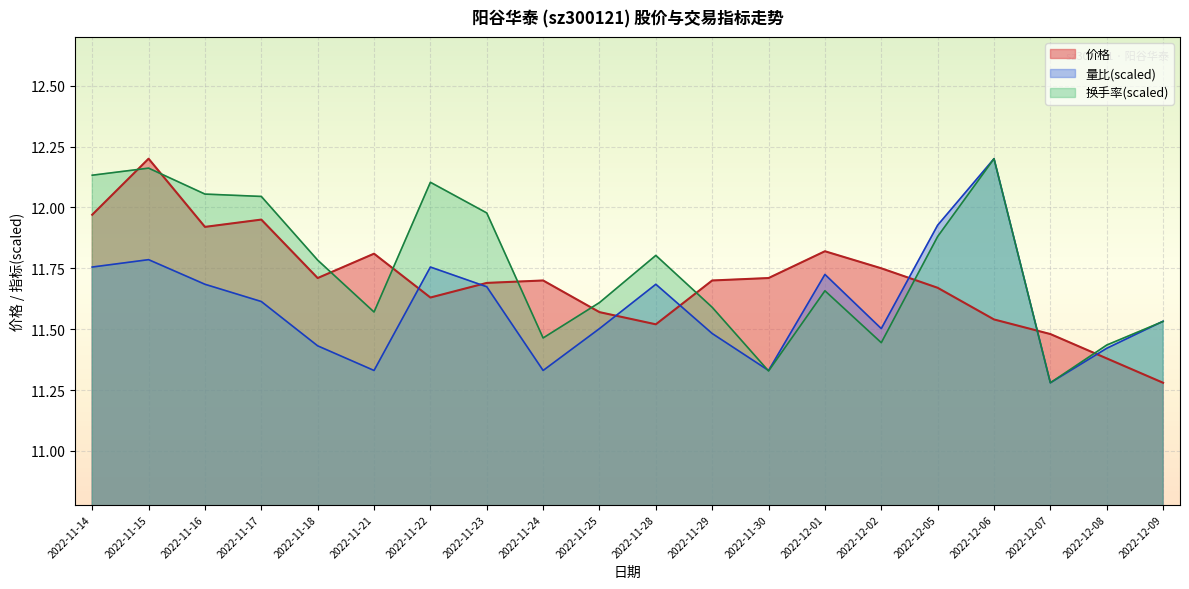

How many intersections are there between 量比 and 价格?

7